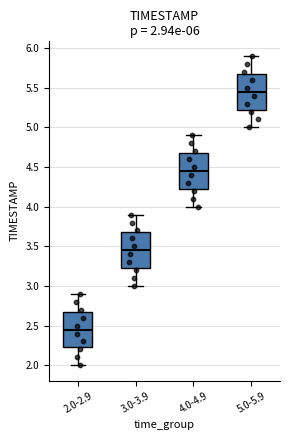

Which box's median line is the highest?

5.0-5.9